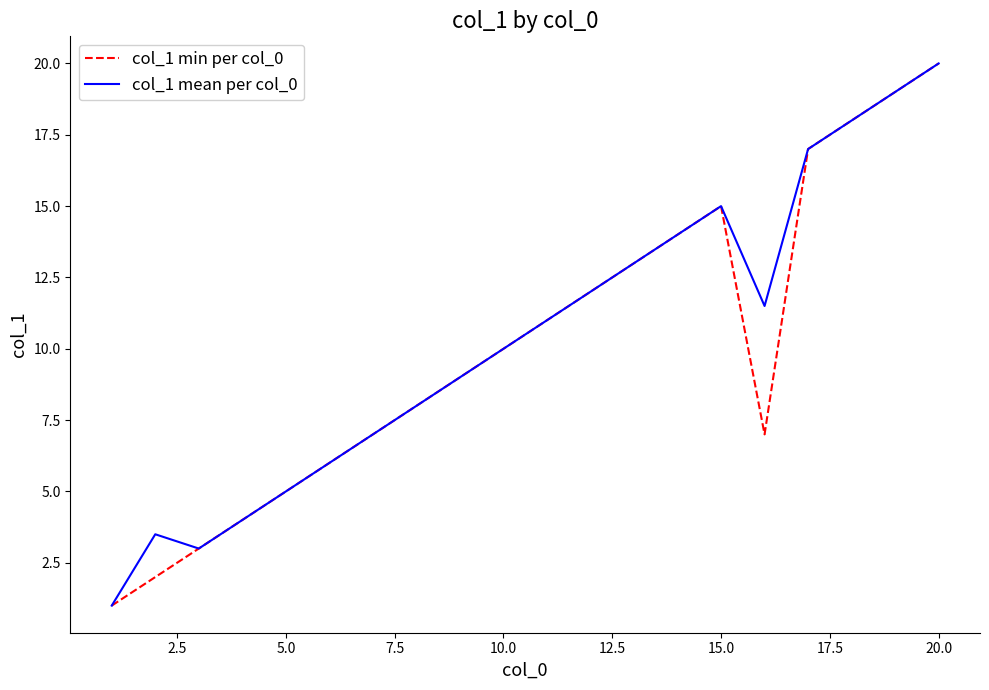

What is the maximum value for col_1 mean per col_0?

20.0